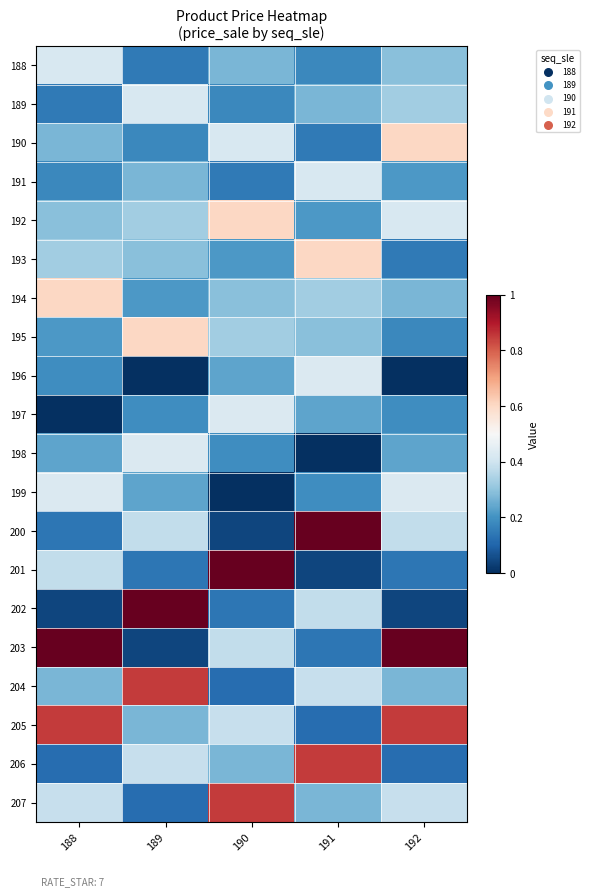

Count the number of categories in the chart.

5